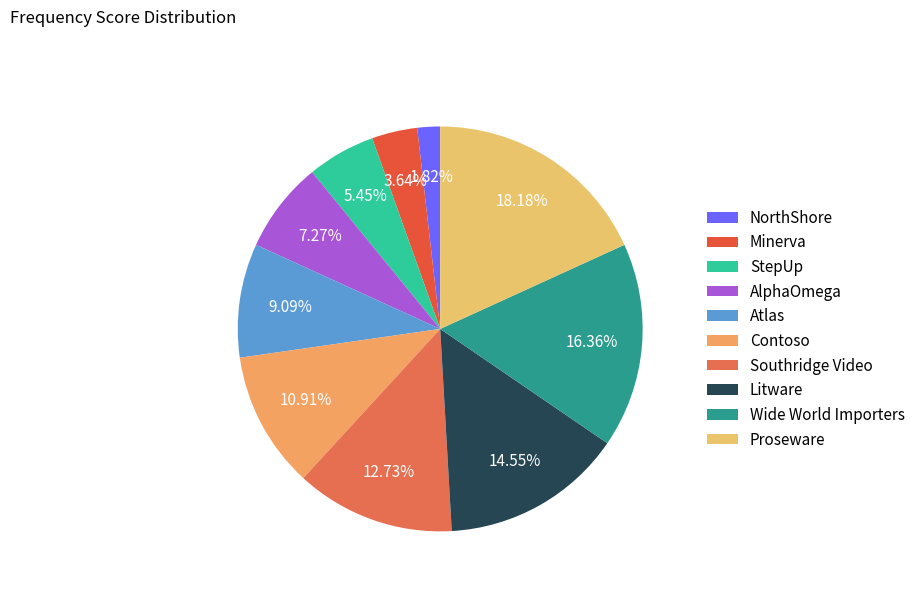

True or false: Southridge Video accounts for 23% of the total.

False